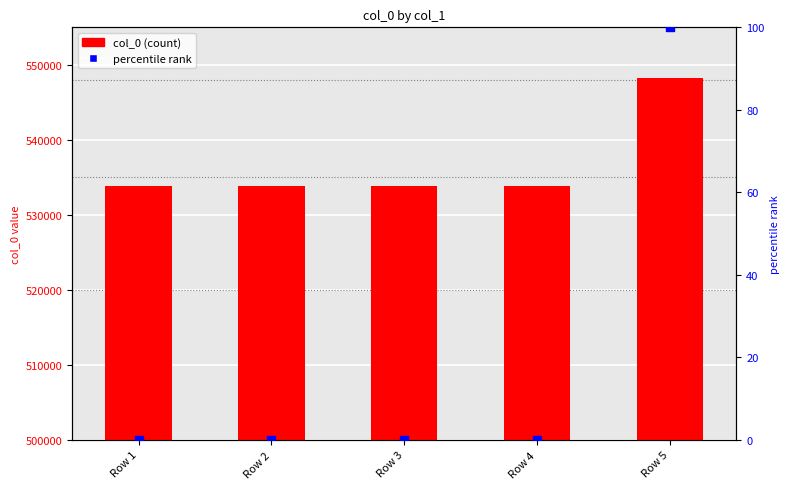

Which series reaches the minimum Y coordinate?

percentile rank